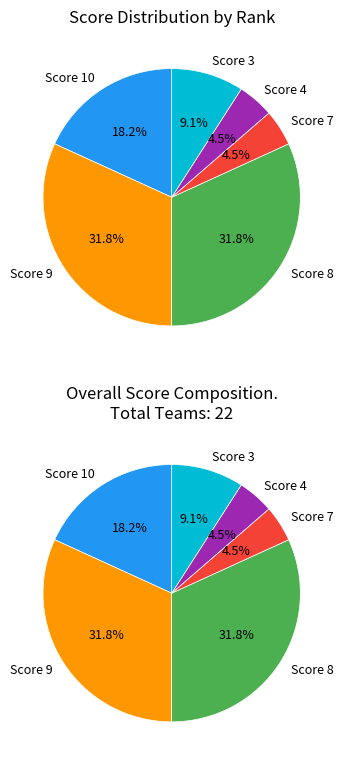

Does any single category account for the majority?

No